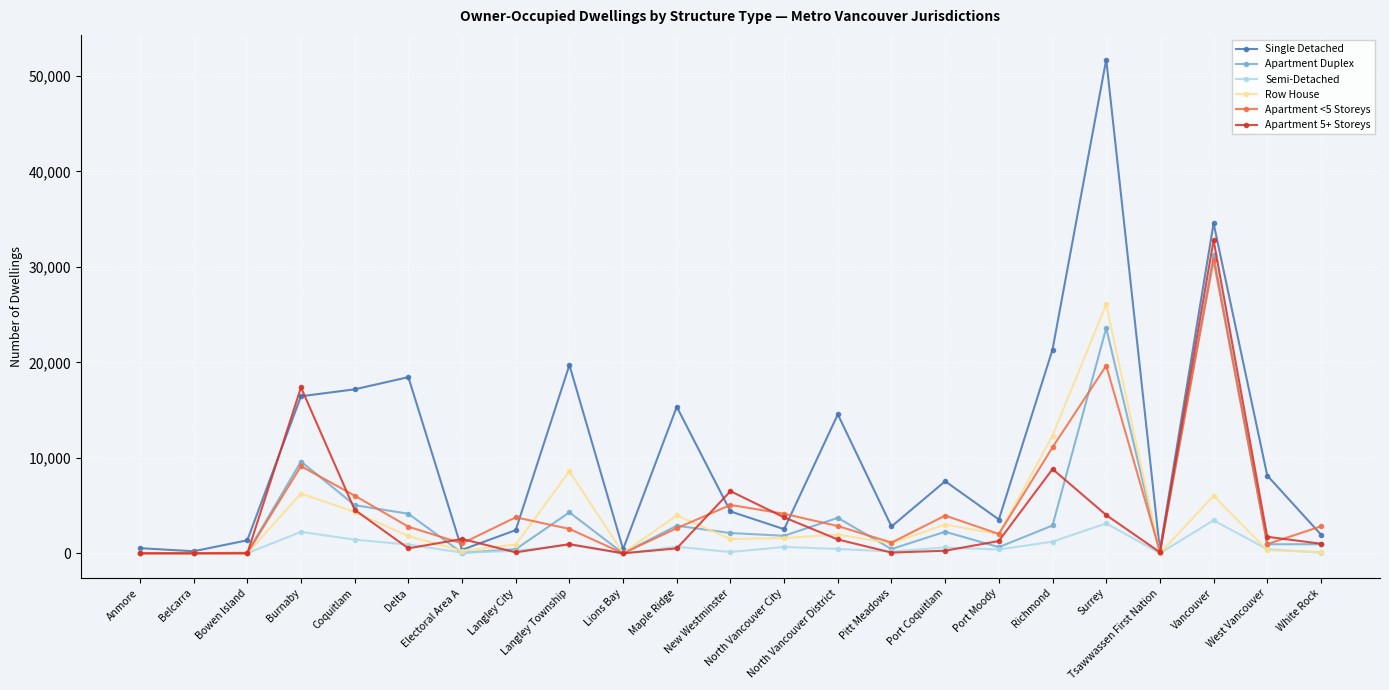

What is the average value of the Single Detached series?

10691